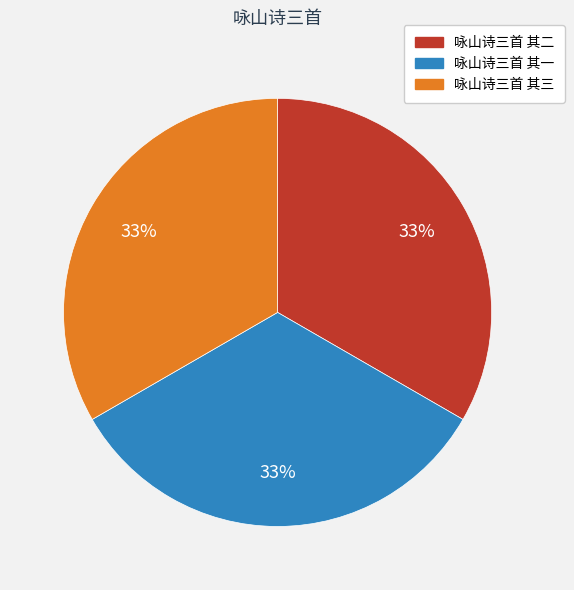

Does 咏山诗三首 其三 account for over 50% of the chart?

No